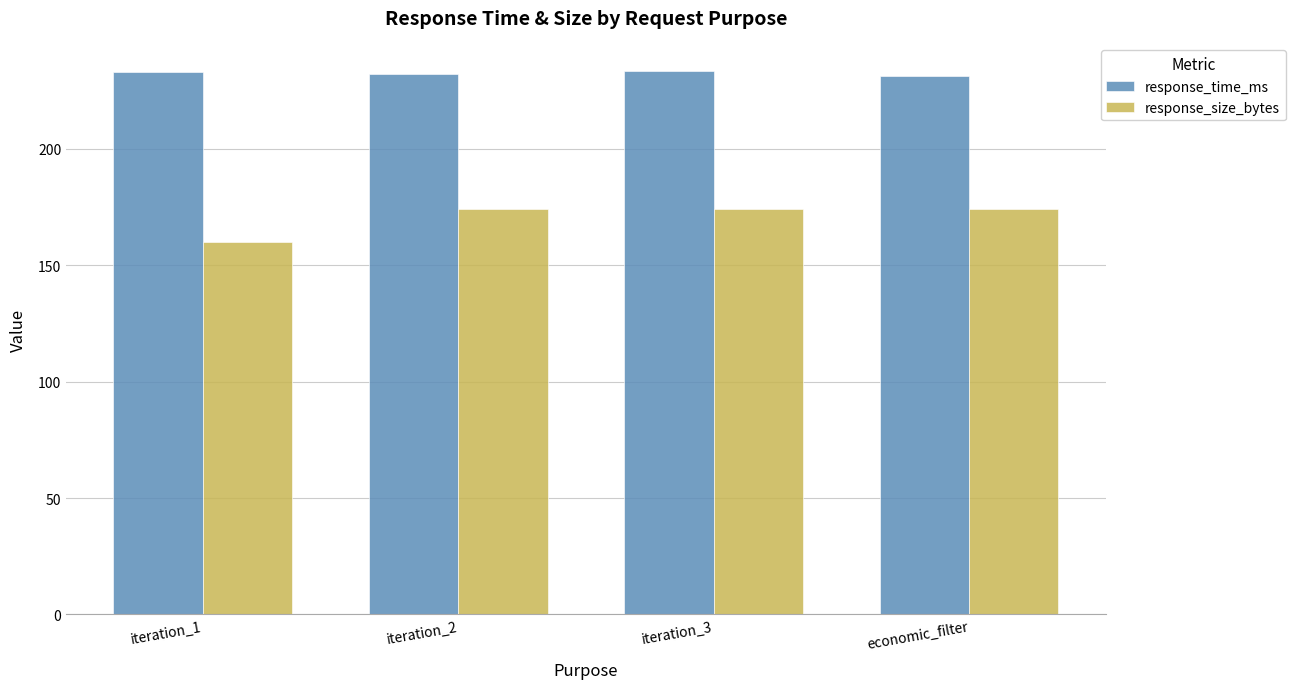

Between iteration_1 and economic_filter, which series saw the biggest shift?

response_size_bytes